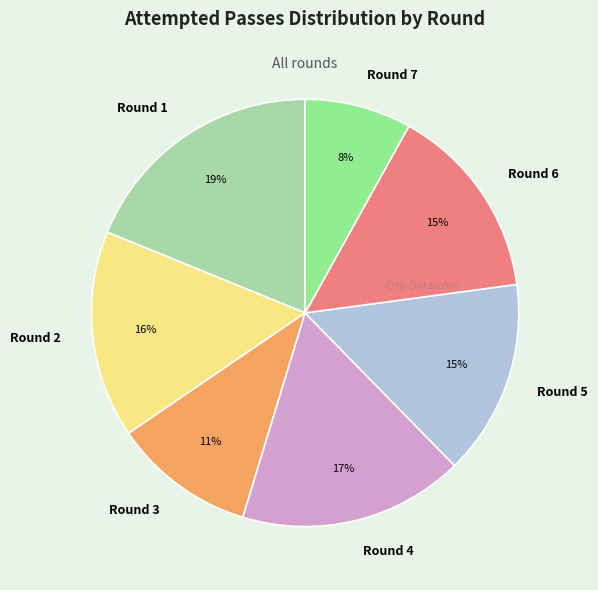

How many segments does this pie chart have?

7